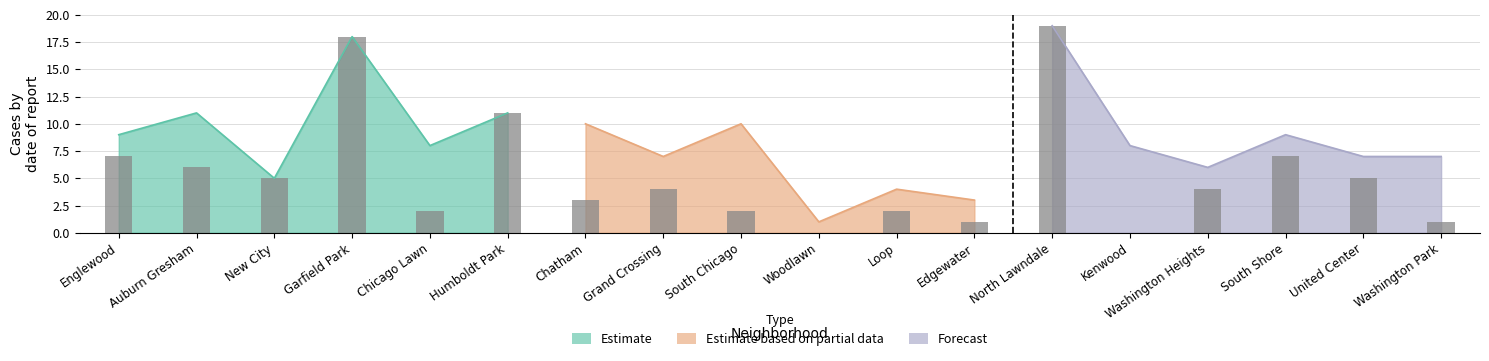

What position from the right is Chicago Lawn?

14